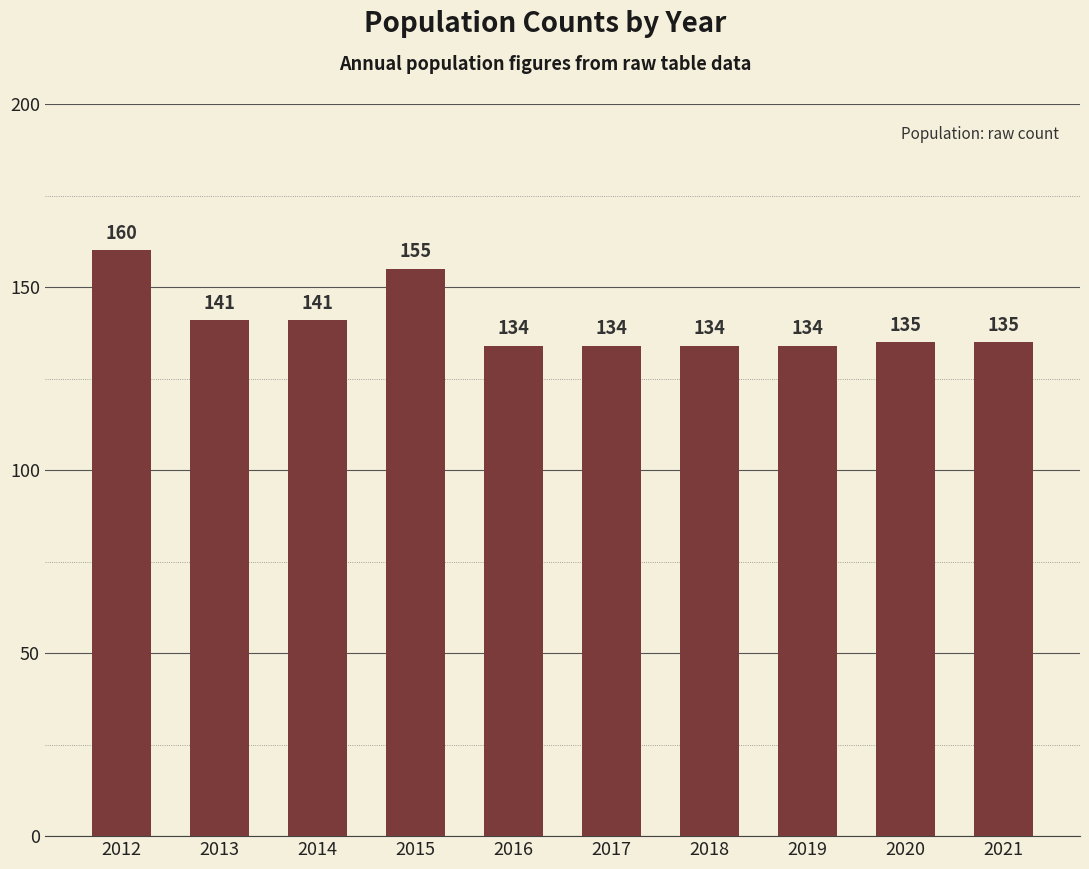

Reading right to left, list all the values displayed in this chart.

135	135	134	134	134	134	155	141	141	160